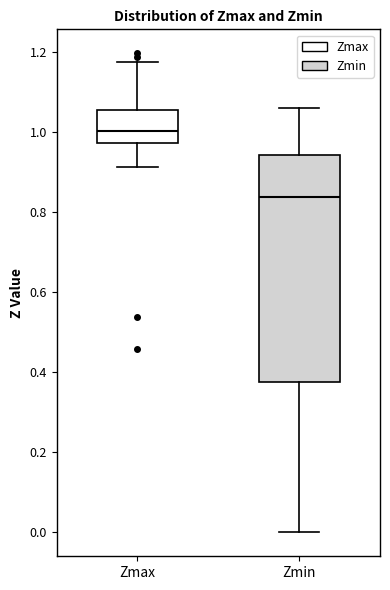

Reading left to right, read every box against the y-axis: the position of its median line, the range the box covers, and the ends of its whiskers. The values are not printed on the chart, so give them approximately, as read against the axis.

Zmax: median 1.00, box 0.98 to 1.06, whiskers 0.92 to 1.18
Zmin: median 0.84, box 0.38 to 0.94, whiskers 0.00 to 1.06